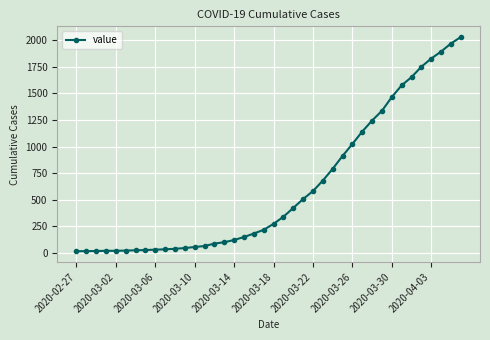

How many values are below 271?

20